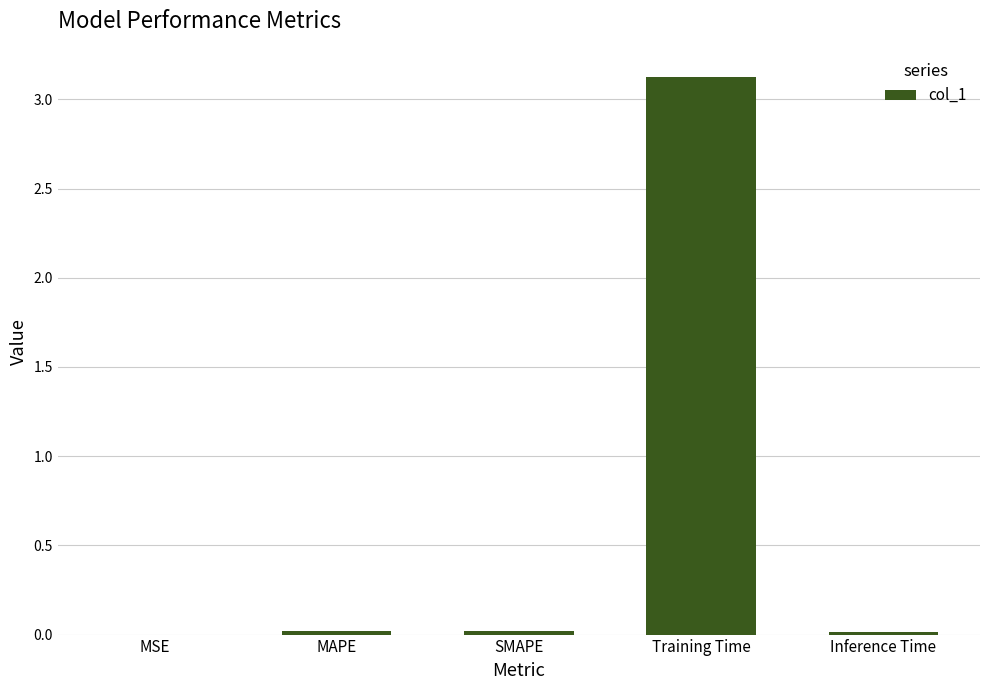

Which label corresponds to the largest value in the chart?

Training Time